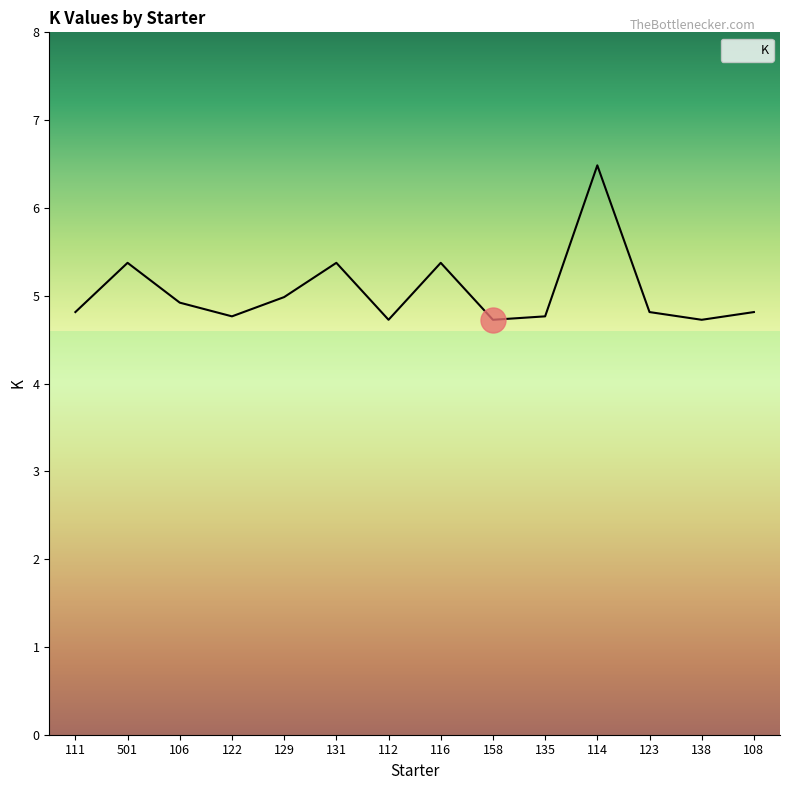

What is the change in value from 131 to 108?

-0.6